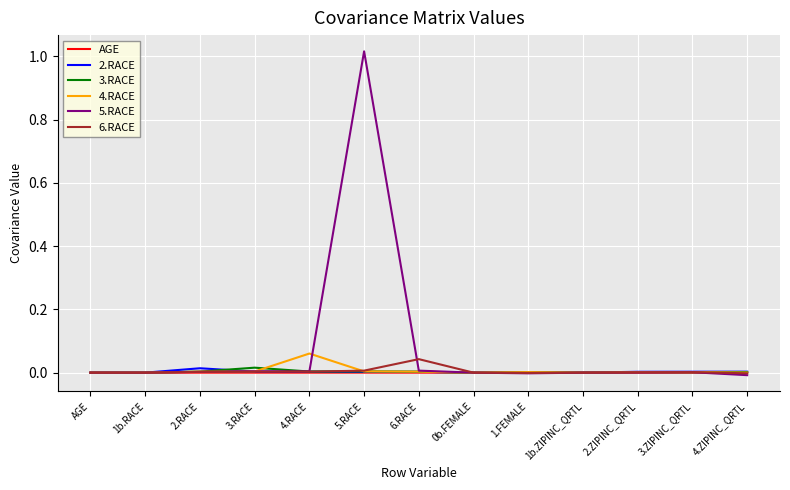

Which label corresponds to the largest value in the chart?

5.RACE